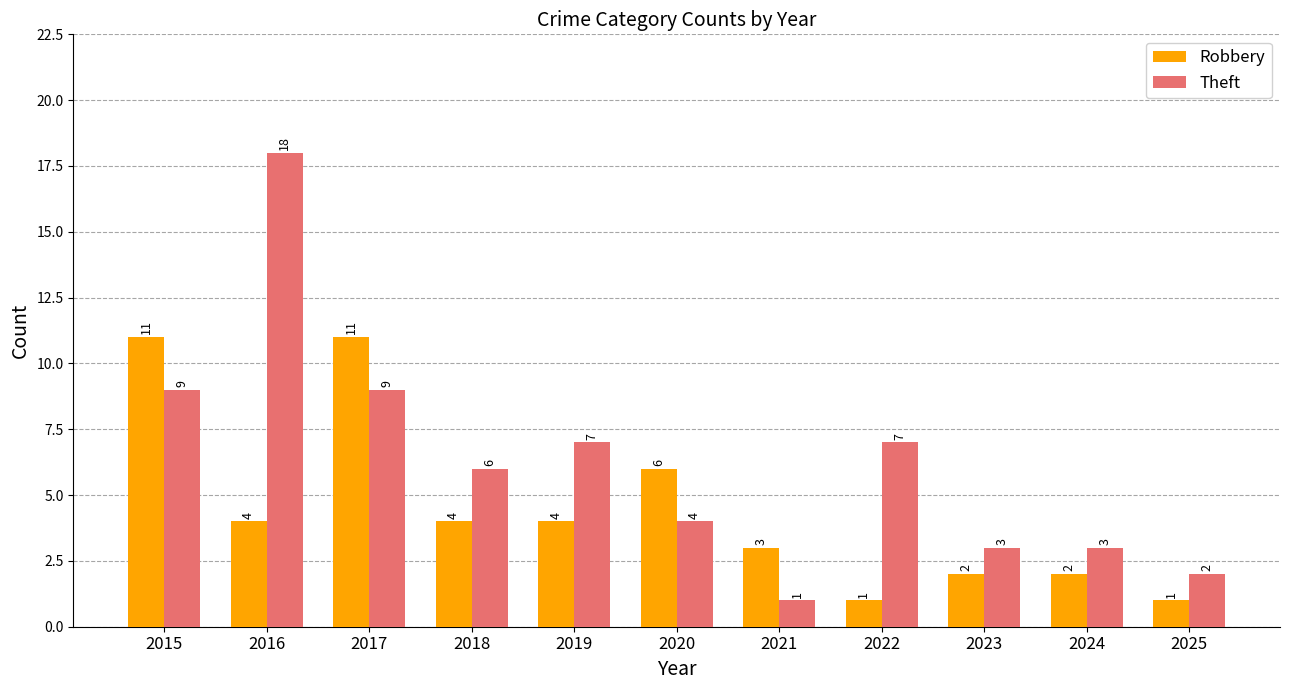

List the series in order of their peak value, lowest first.

Robbery, Theft